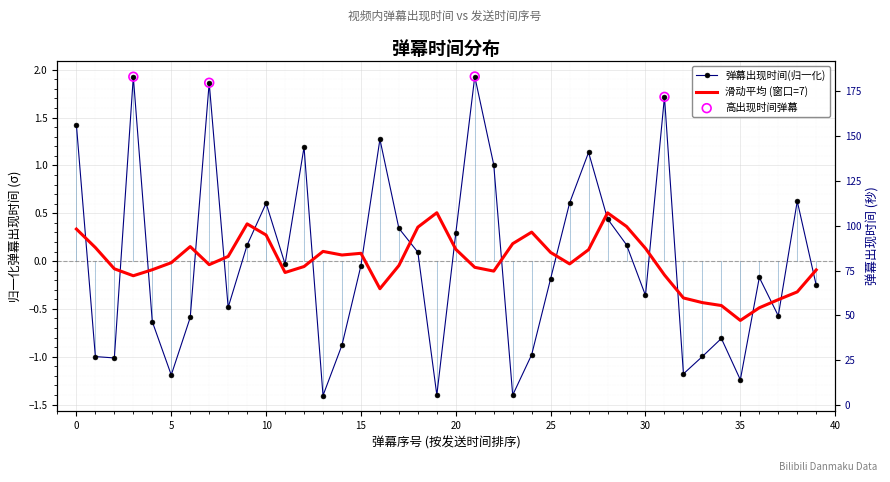

What is the change in value from 14 to 37?

+0.3